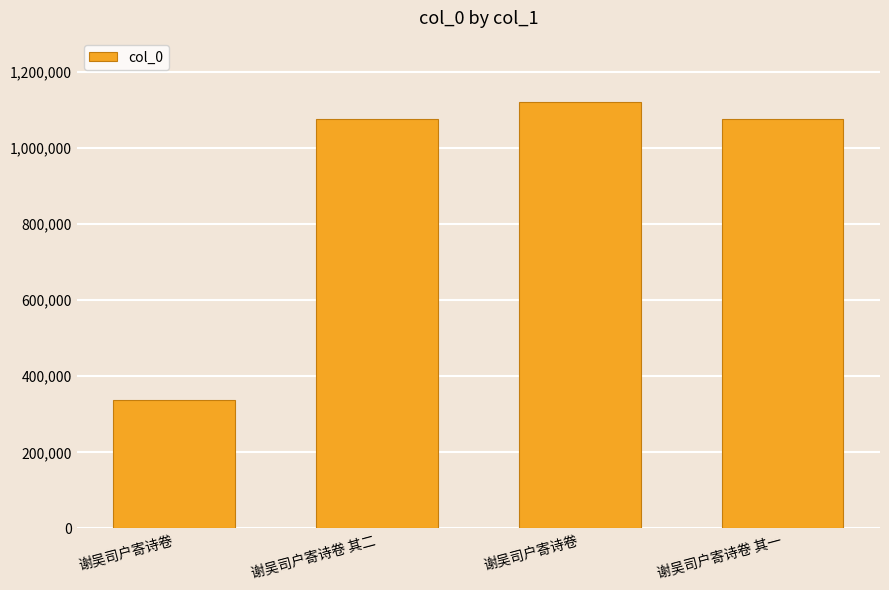

At which label is the value closest to 728975?

谢吴司户寄诗卷 其一